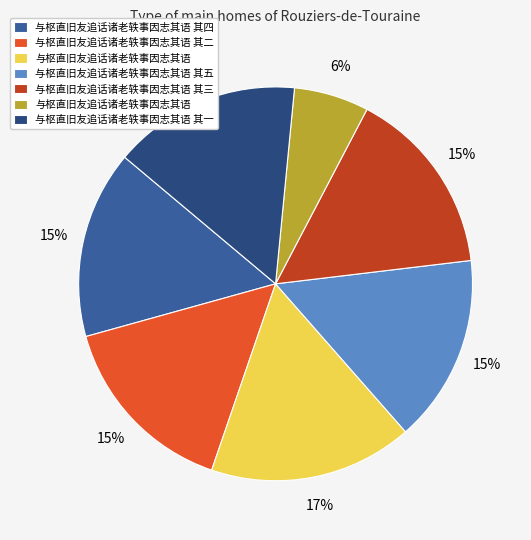

Does any single category account for the majority?

No